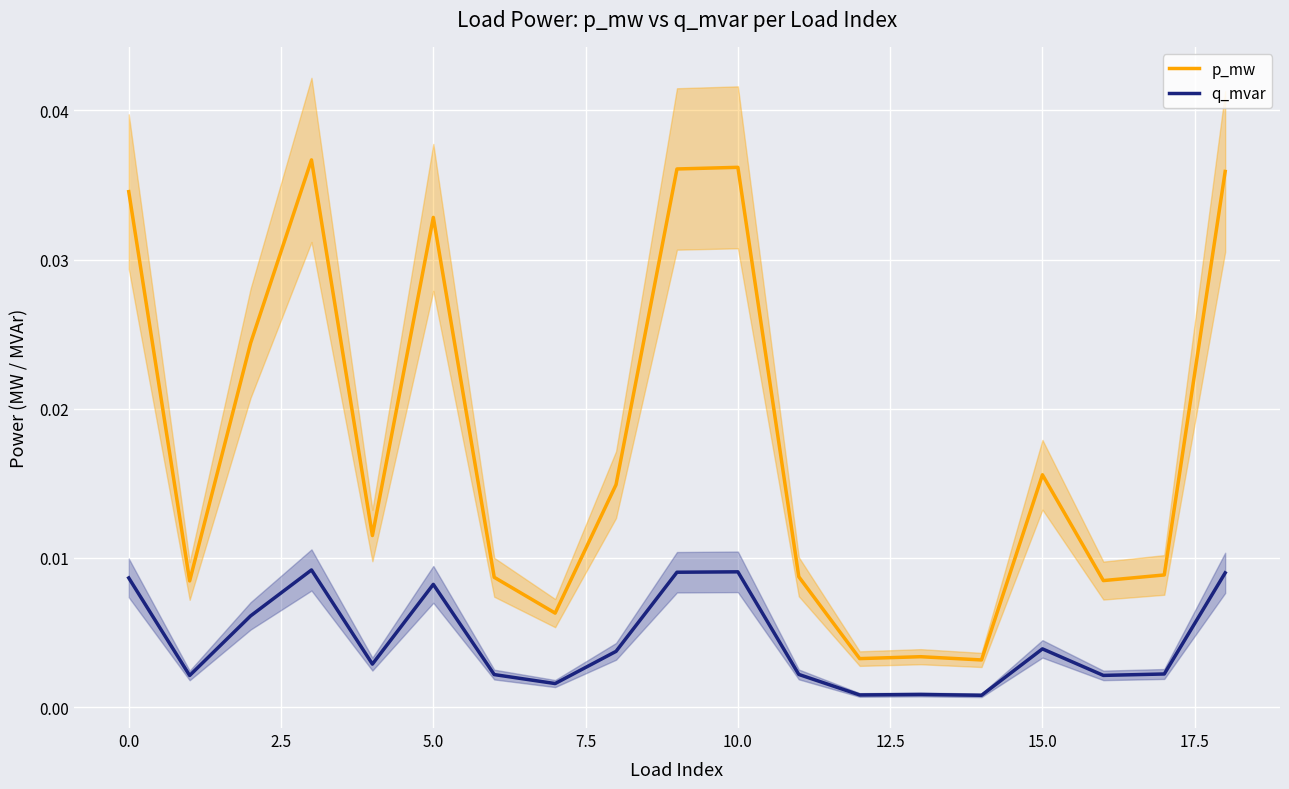

True or false: q_mvar and p_mw cross at least once.

False